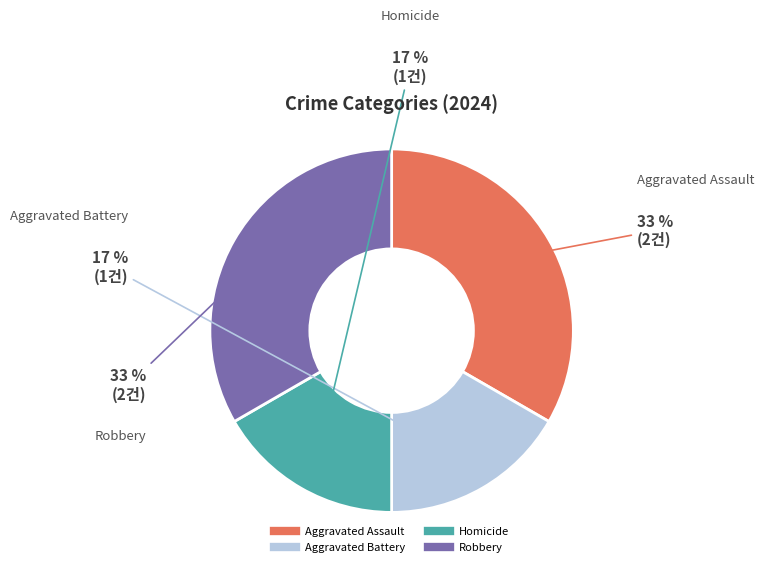

To the nearest percent, what is the average slice percentage?

25%